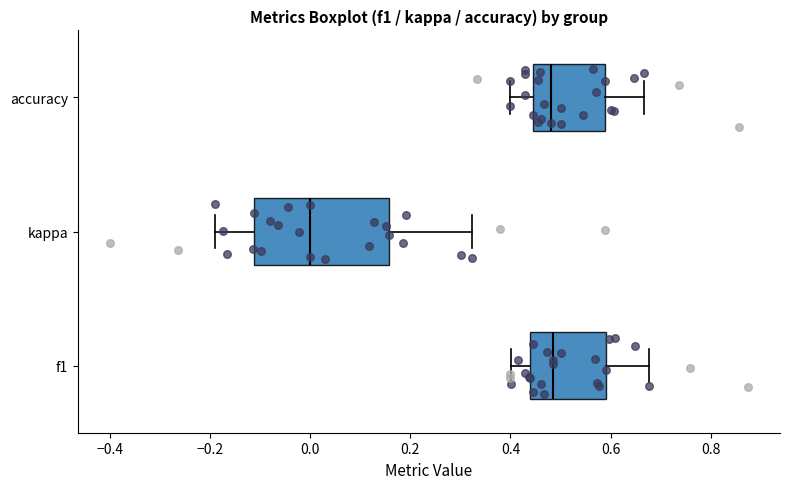

Comparing the boxes themselves (not the whiskers), which one is the widest?

kappa